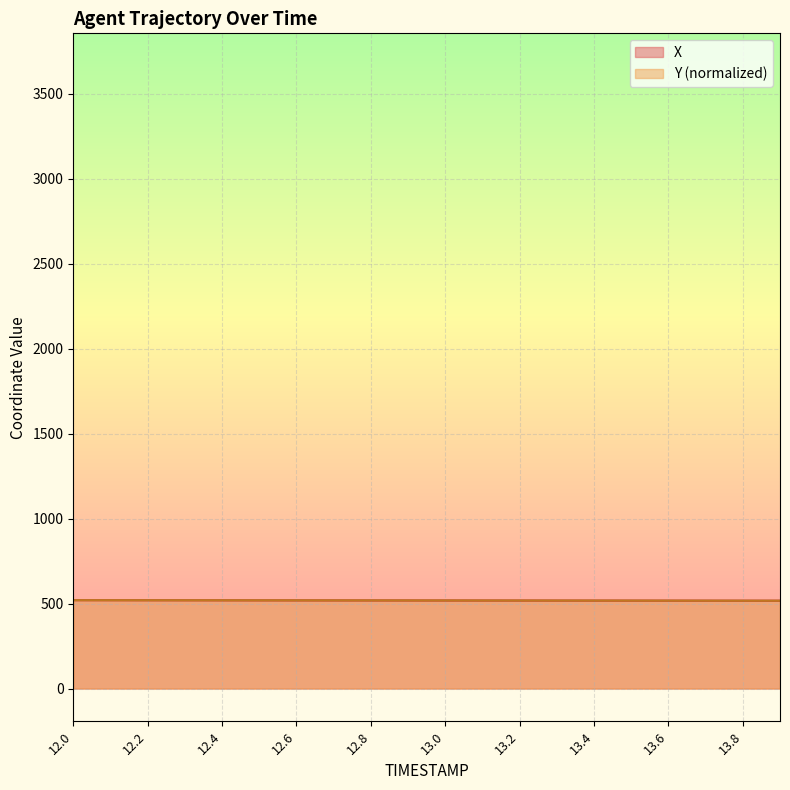

What value does the X series have at 12.3?

519.2